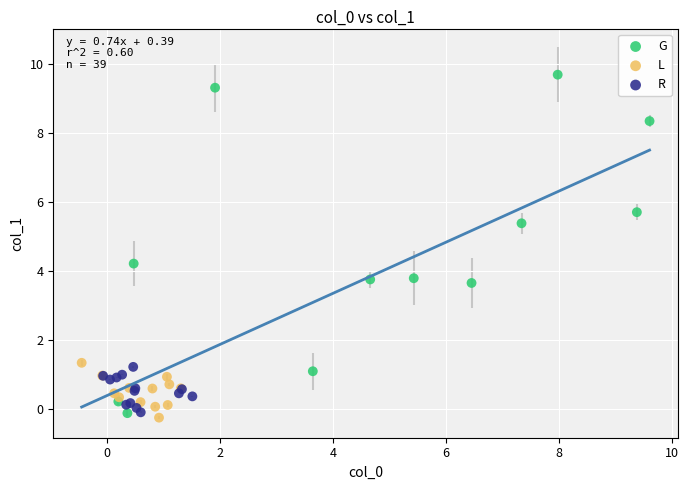

Which series contains the highest Y value?

G